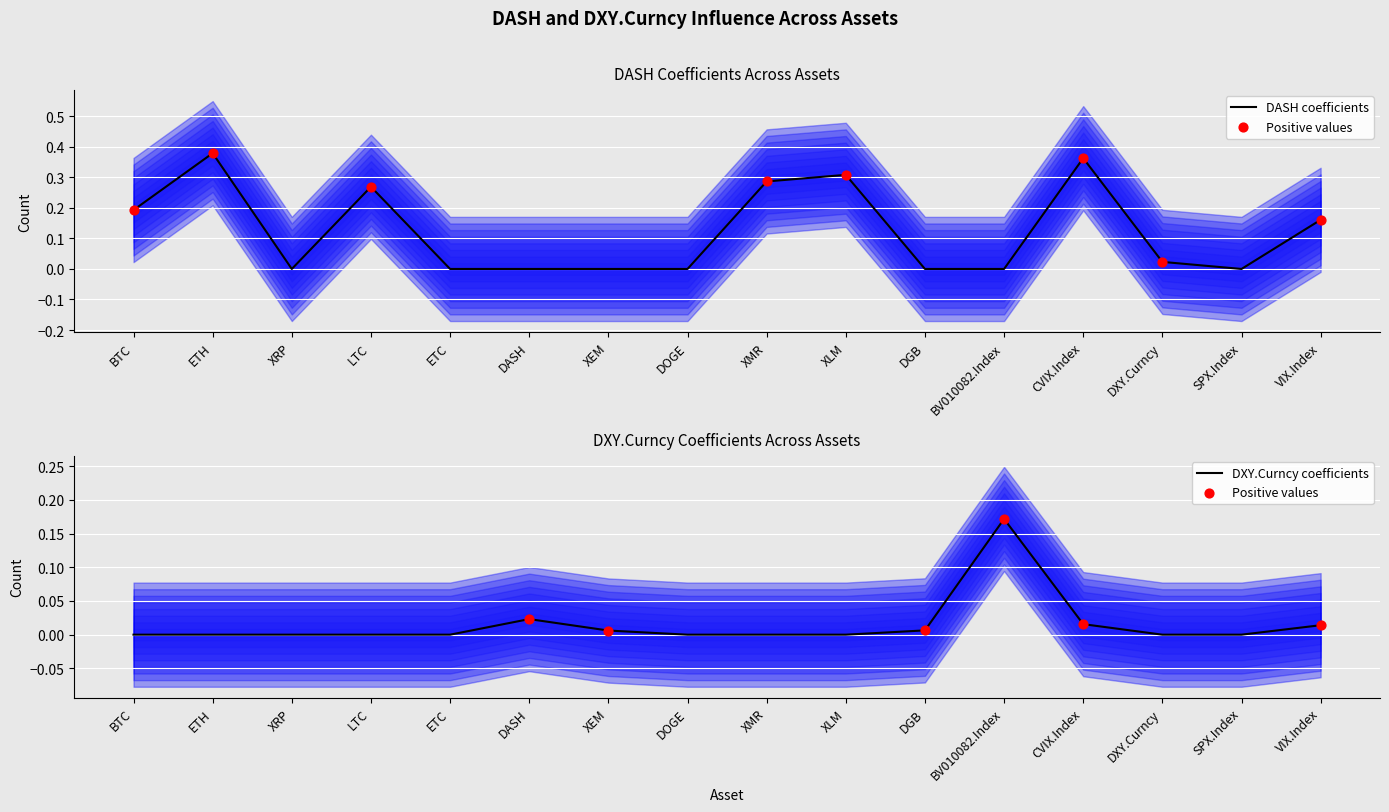

What are all the series names shown in the legend?

DASH, DXY.Curncy